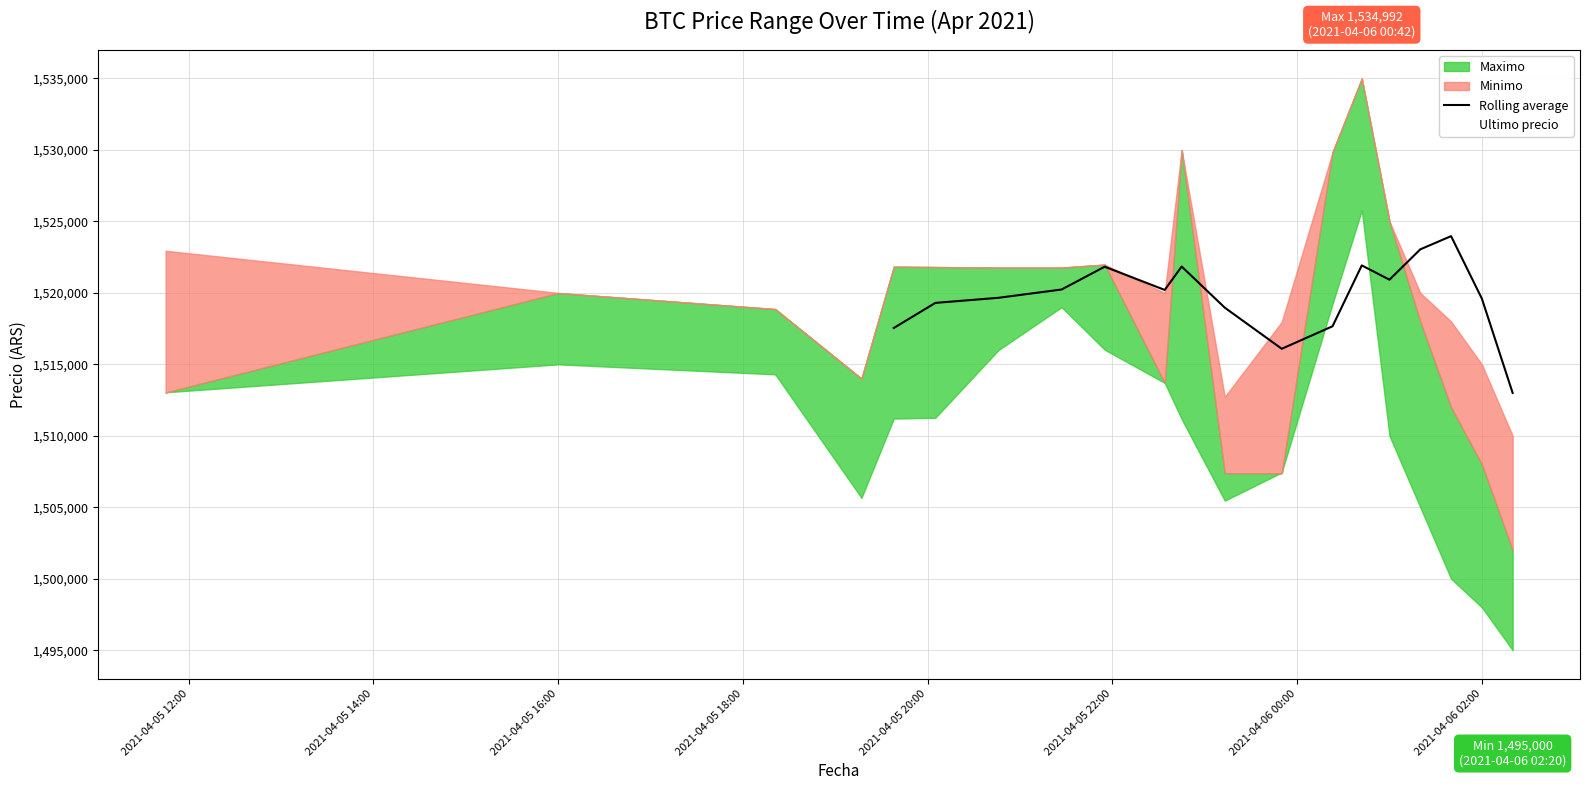

At which category does Minimo reach its first local valley?

2021-04-05 19:17